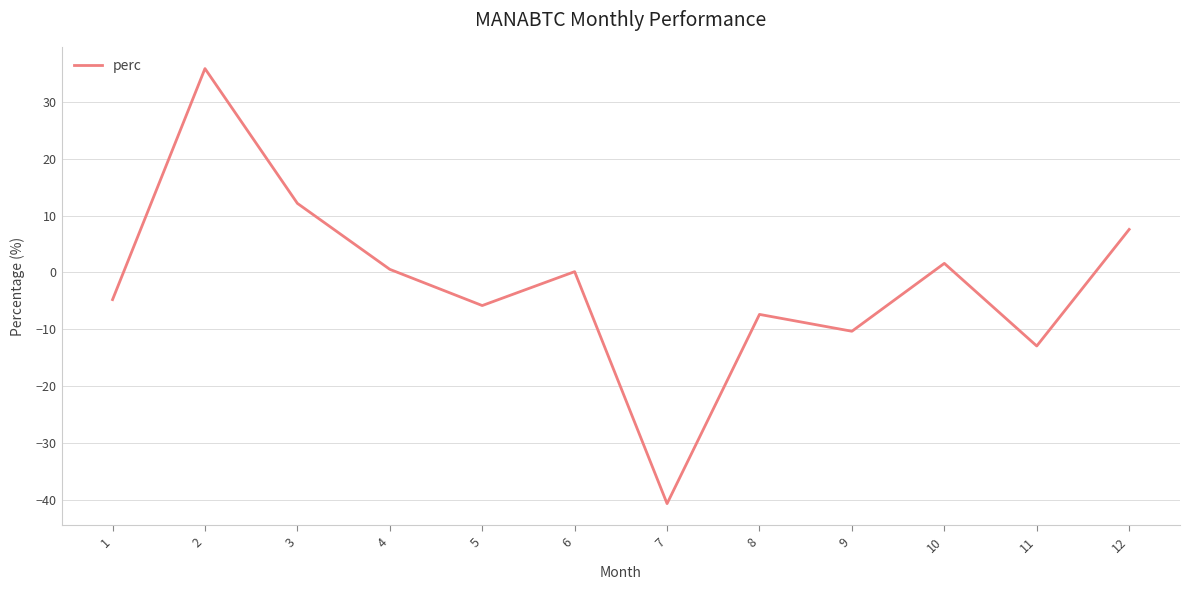

Which has a higher value, 12 or 1?

12